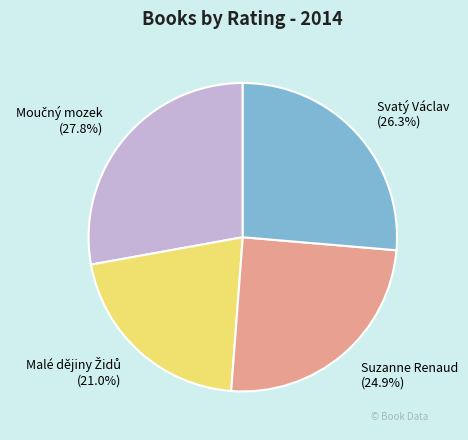

Is Svatý Václav the majority of the pie?

No